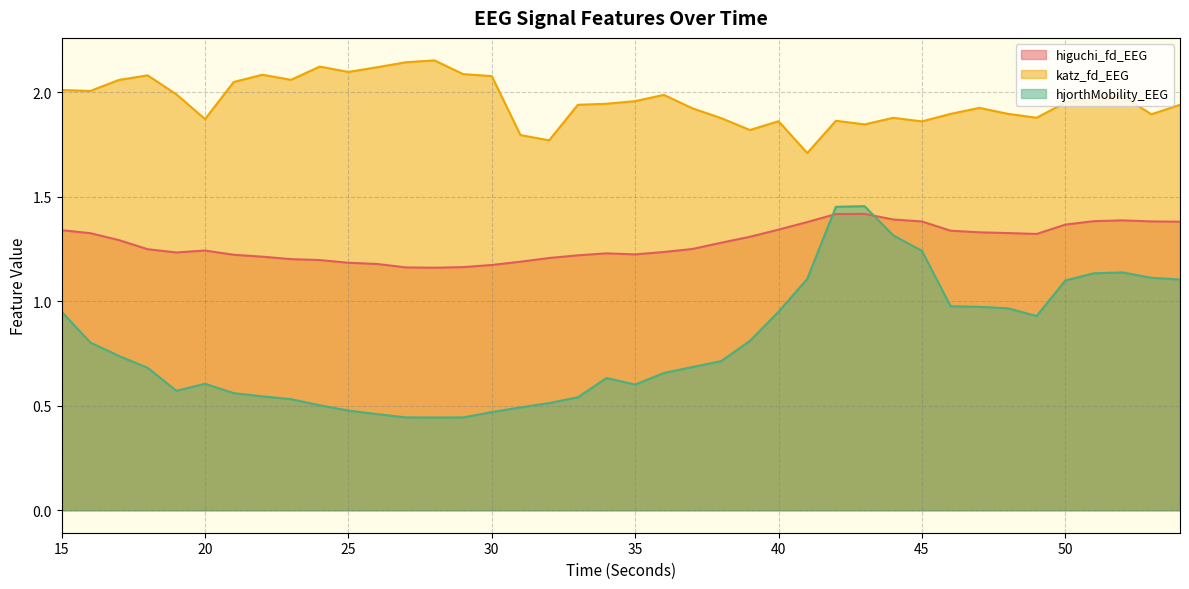

What are all the series names shown in the legend?

higuchi_fd_EEG, katz_fd_EEG, hjorthMobility_EEG